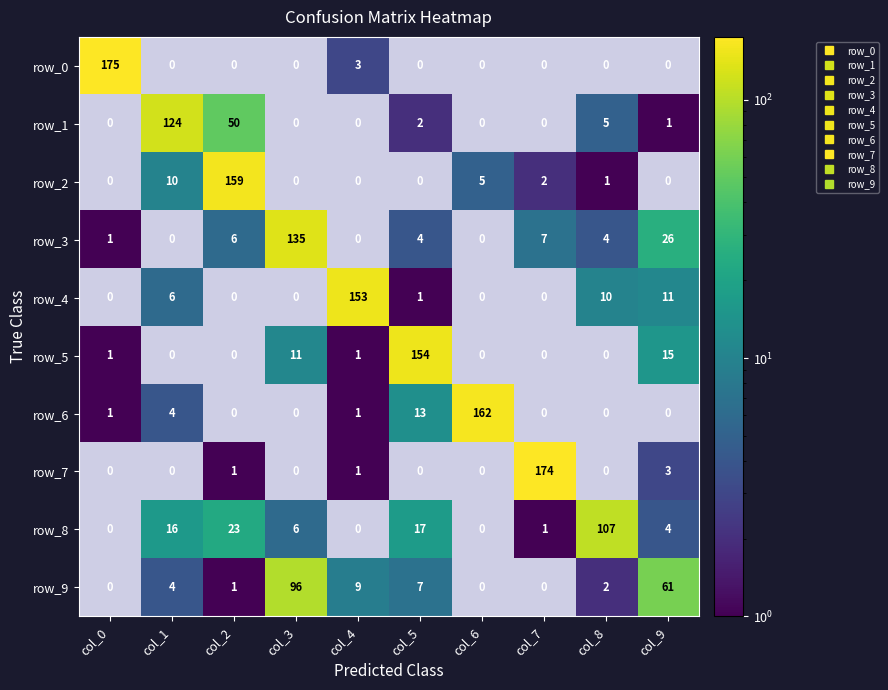

How many data points in row_3 are above 4?

4